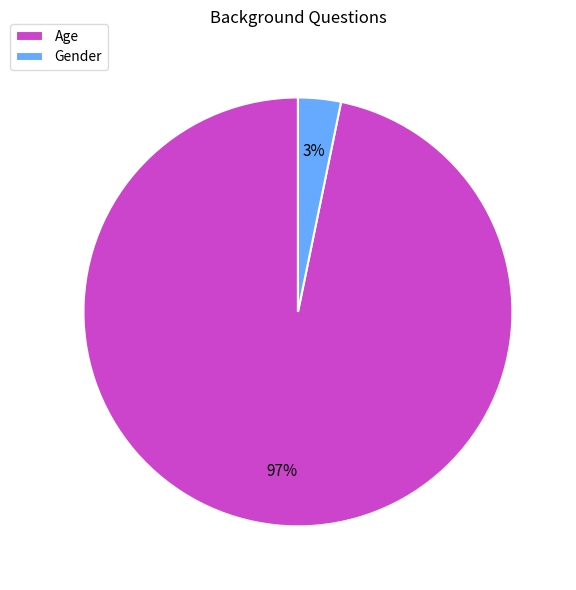

Count the number of slices in the pie.

2